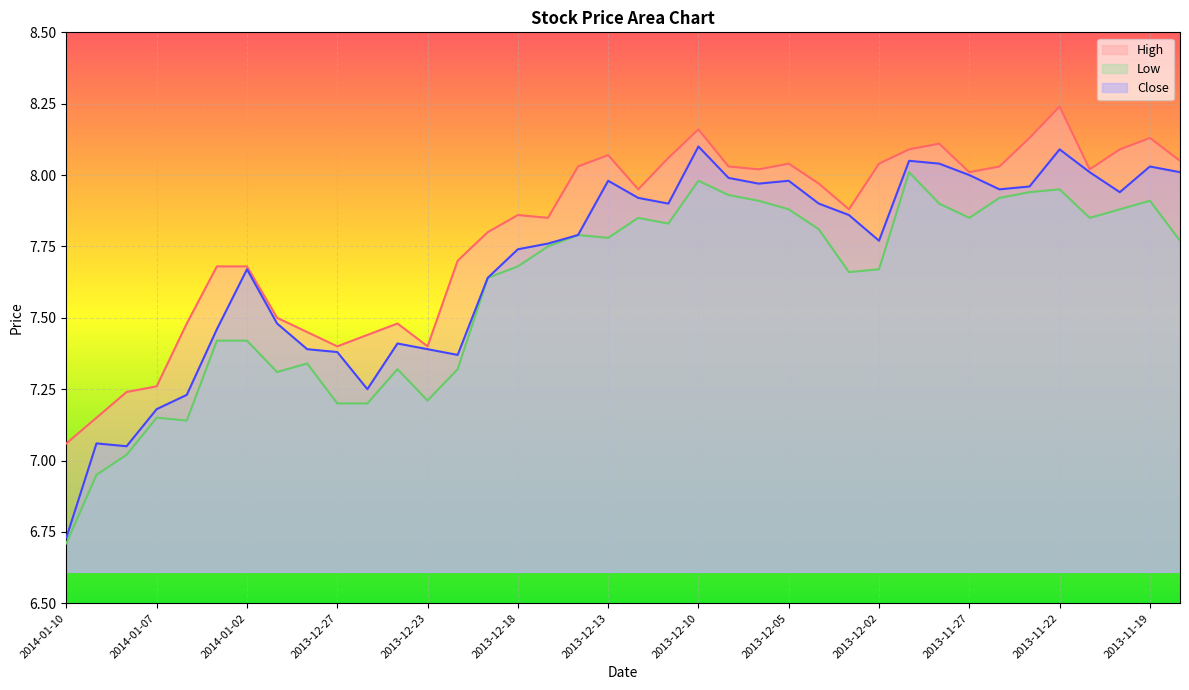

True or false: Close and Low cross at least once.

False